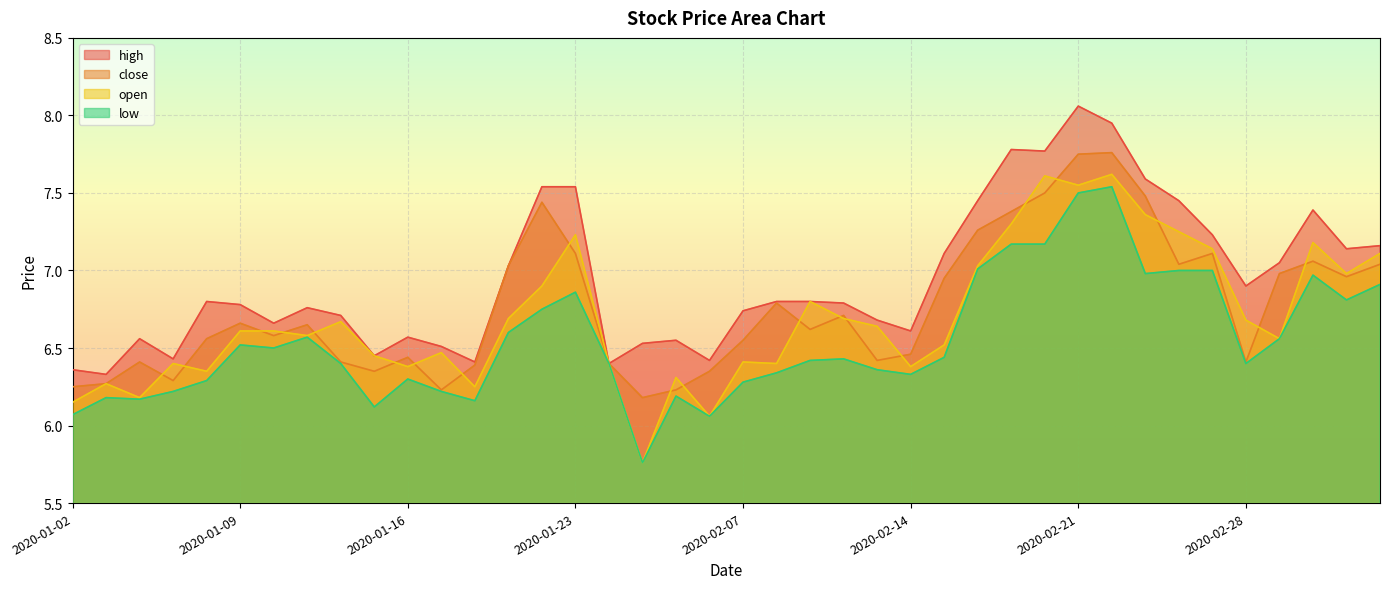

What is the difference between the second highest and second lowest values in the low series?

1.4